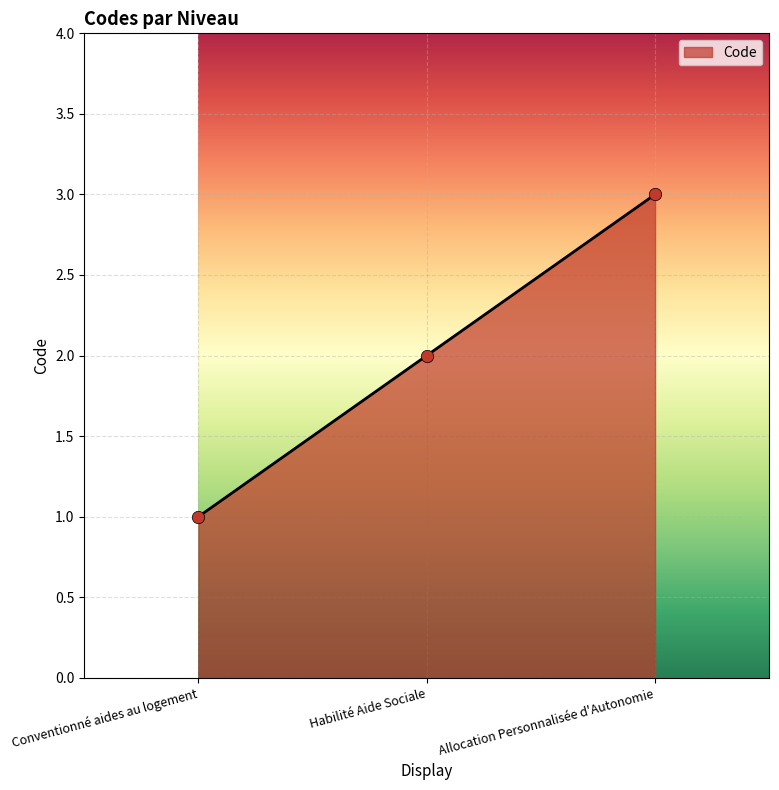

Approximately how many times larger is the value at Conventionné aides au logement compared to Allocation Personnalisée d'Autonomie?

0.3